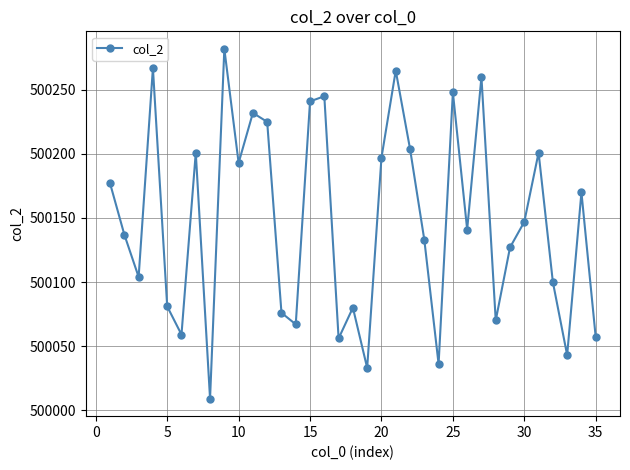

What is the greatest value displayed?

500282